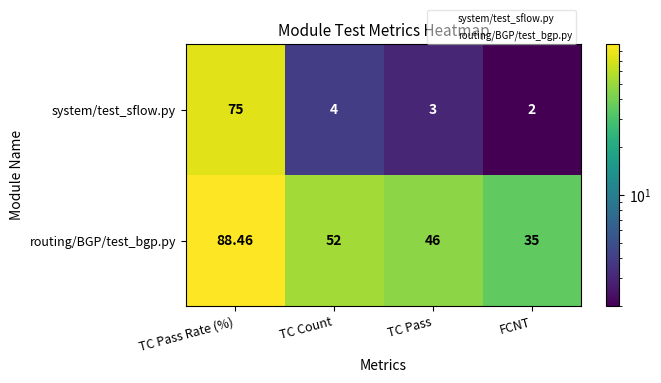

Which series has the largest total across all categories?

routing/BGP/test_bgp.py